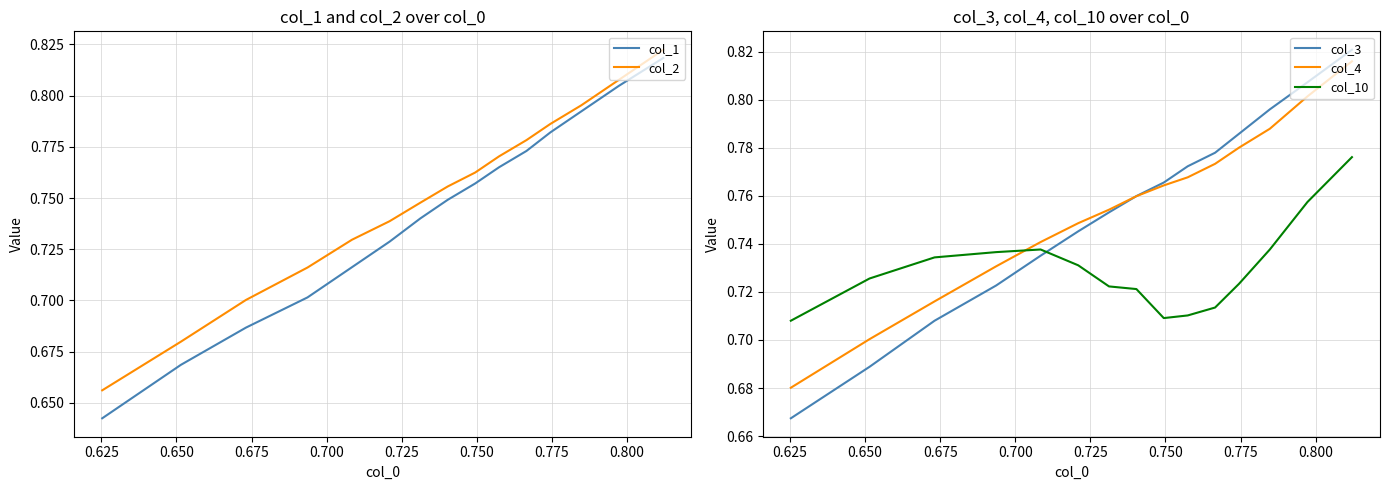

How many times do col_10 and col_3 cross each other?

1